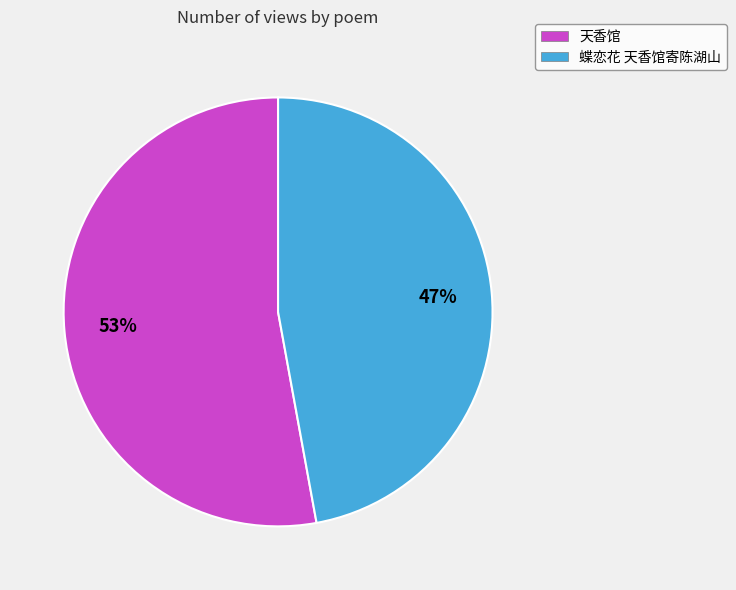

True or false: 蝶恋花 天香馆寄陈湖山 accounts for 60% of the total.

False